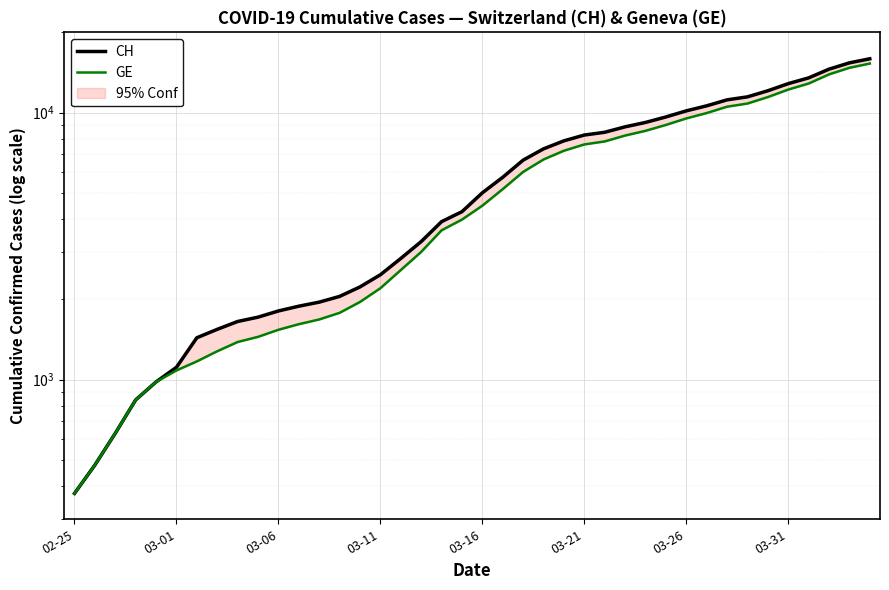

What is the difference between the maximum and minimum values in the GE series?

14909